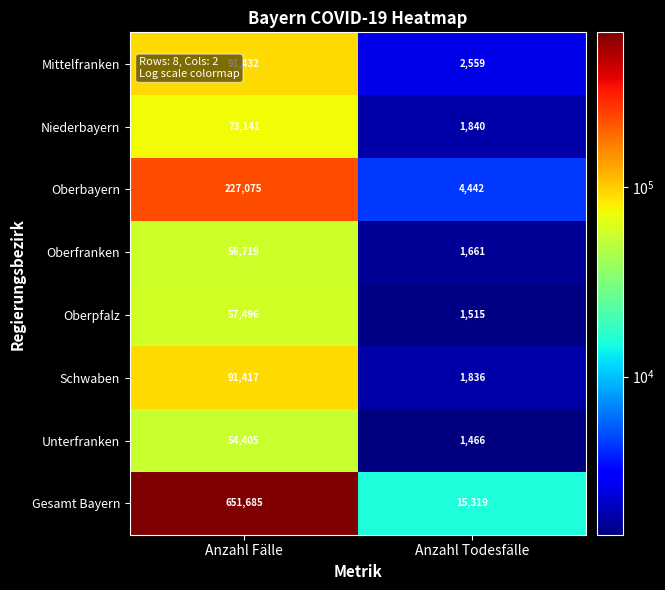

True or false: Oberpfalz has a value of 1515 at Anzahl Todesfälle.

True